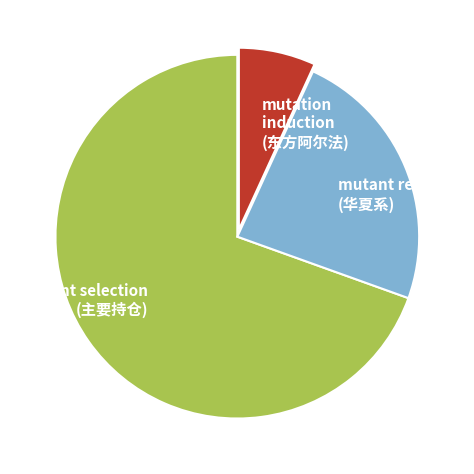

Does mutant release (华夏系) represent more than half of the total?

No